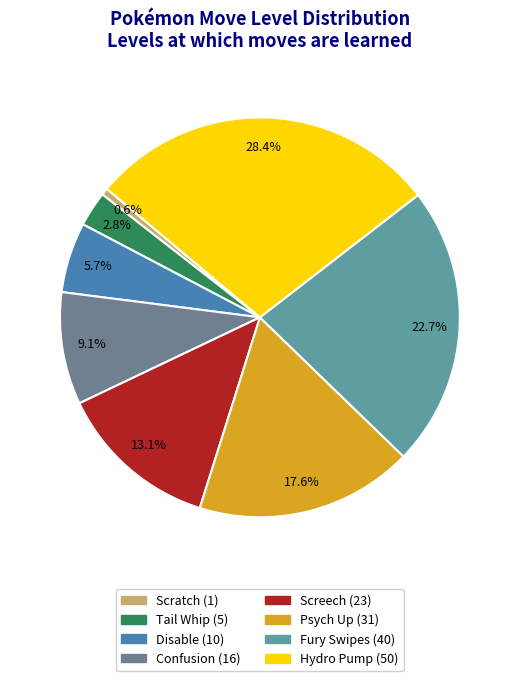

Which category has the smallest portion of the pie?

Scratch